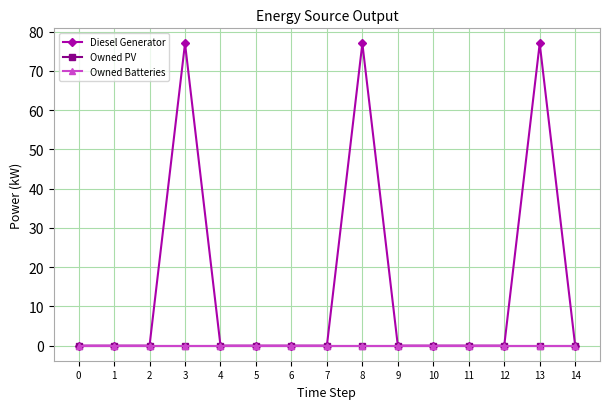

The Owned PV series shows 0 at 4. True or false?

True